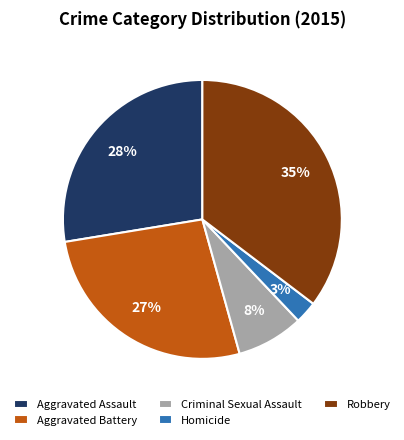

How many slices are in this pie chart?

5